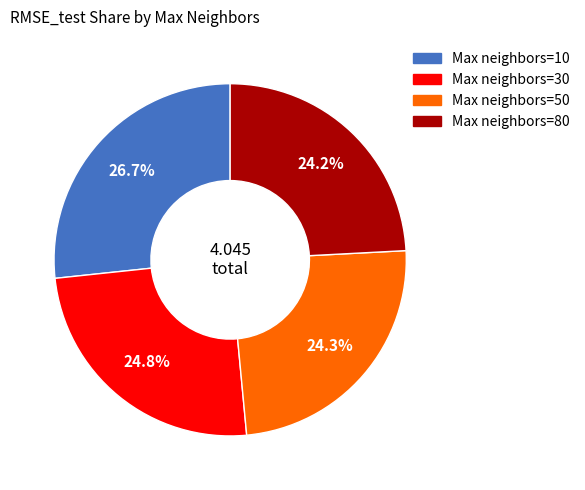

How many slices are in this pie chart?

4